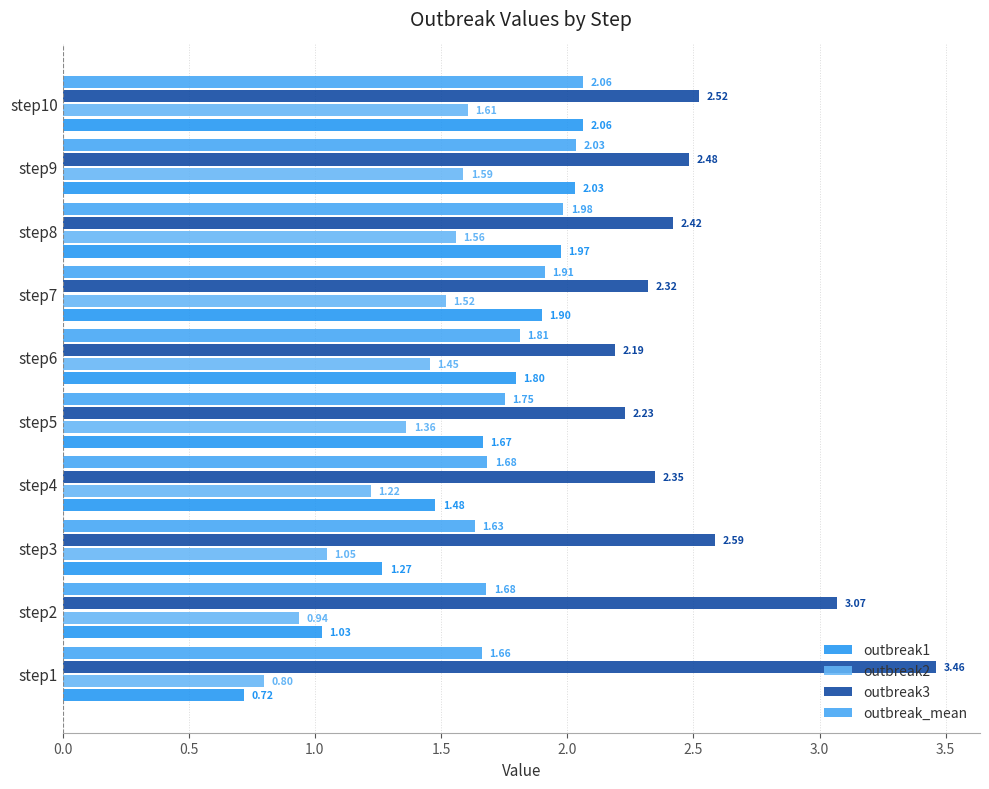

How many values in the outbreak1 series exceed 1?

9